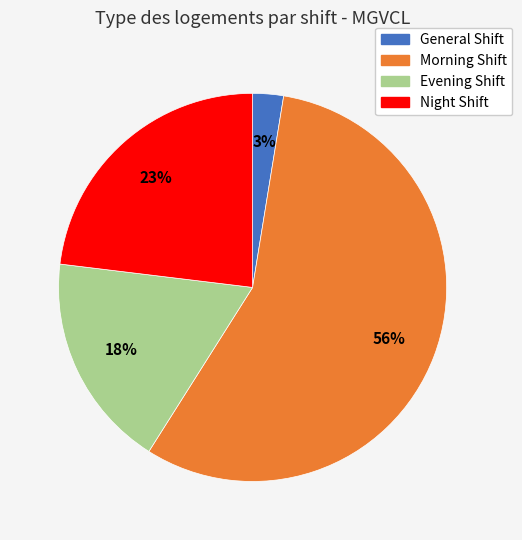

What percentage is the General Shift slice, to the nearest percent?

3%